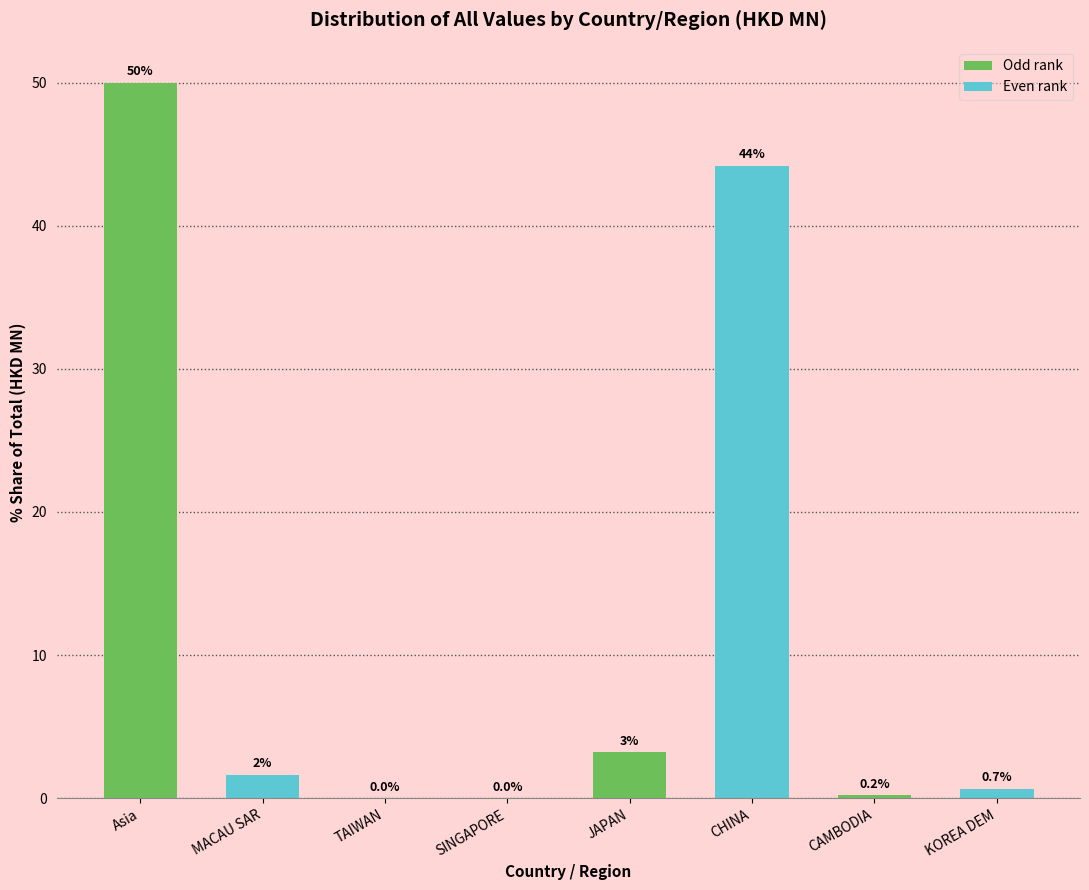

What is the sum of all values?

100.0